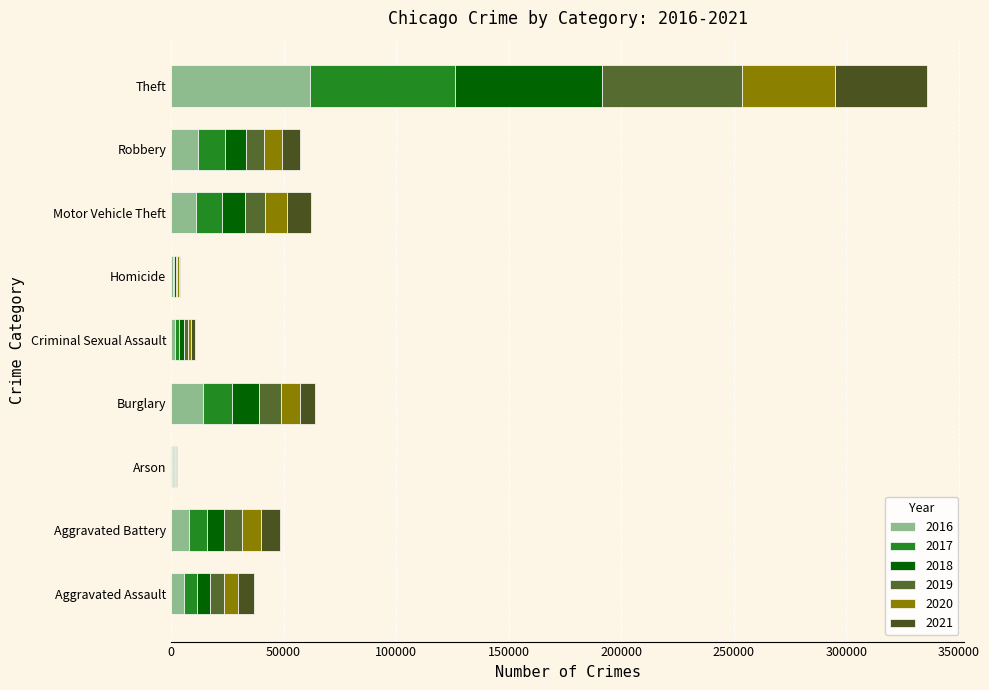

What is the label of the 9th bar from the right?

Aggravated Assault